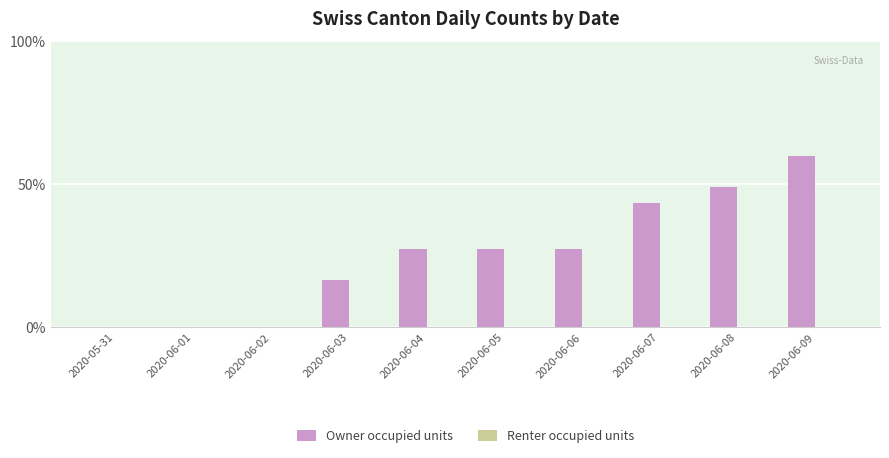

Is it true that the value at 2020-06-04 is 10.3?

False